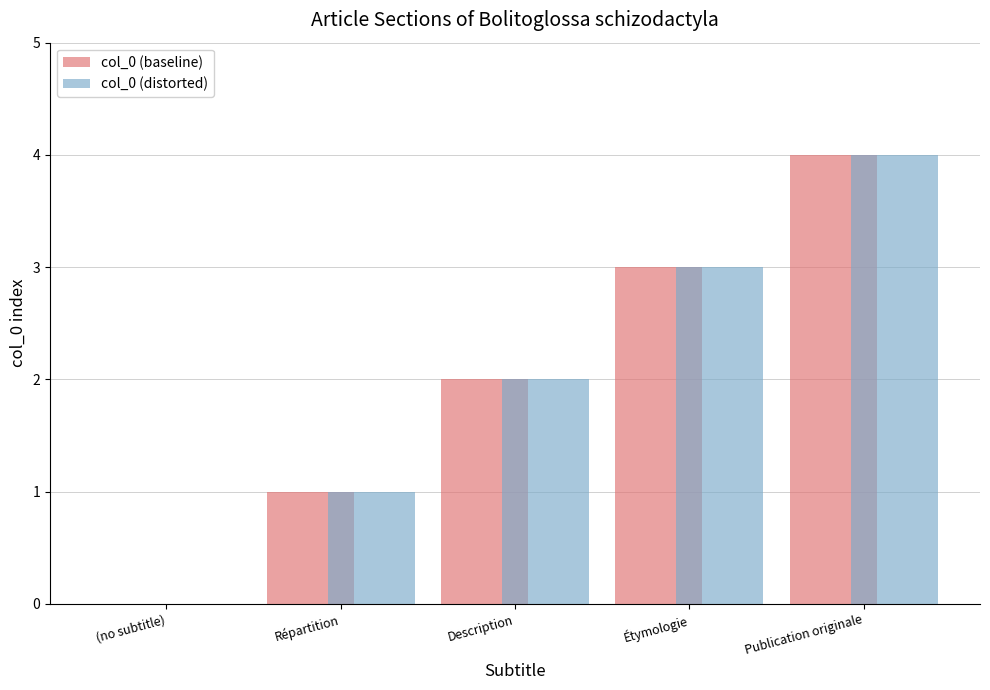

Reading left to right, extract all data points from this chart.

col_0 (baseline): 0	1	2	3	4
col_0 (distorted): 0	1	2	3	4